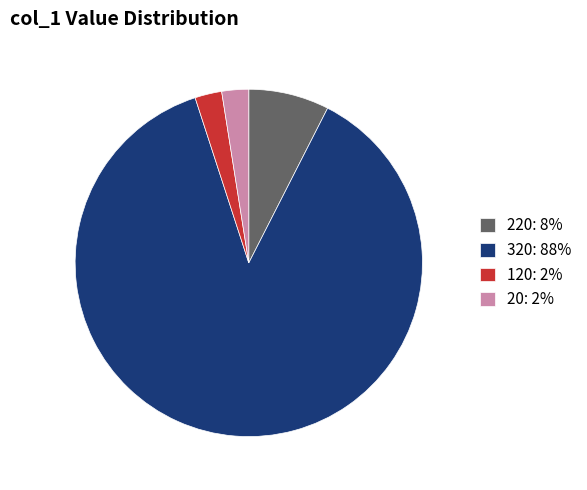

Does any single category account for the majority?

Yes